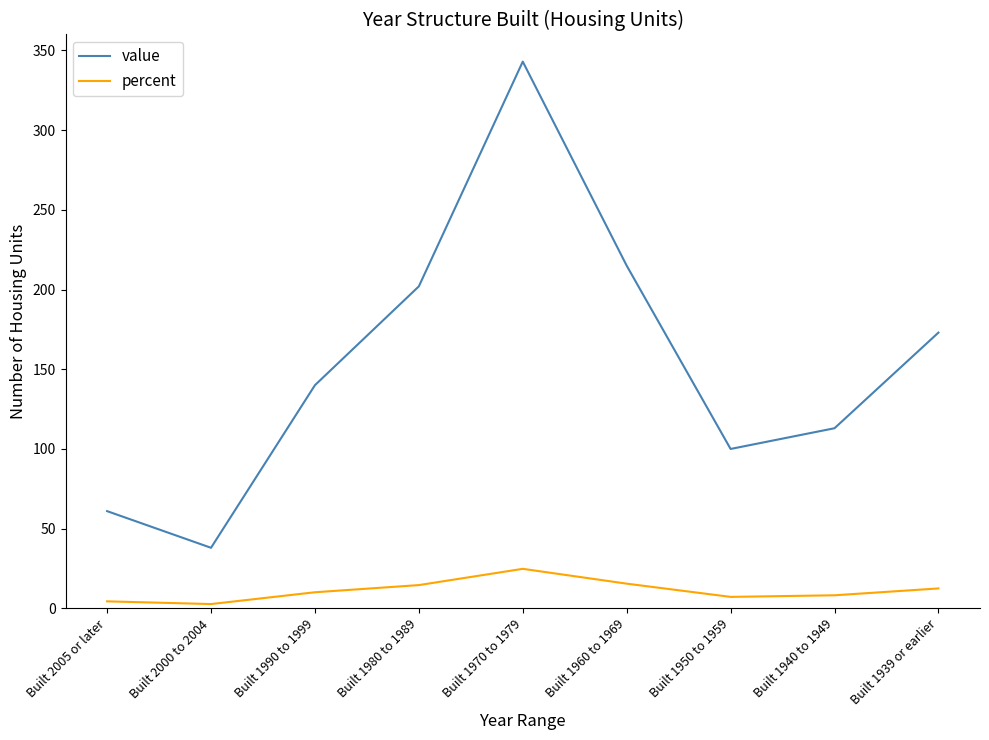

At Built 1950 to 1959, list the series in order from smallest to largest.

percent, value